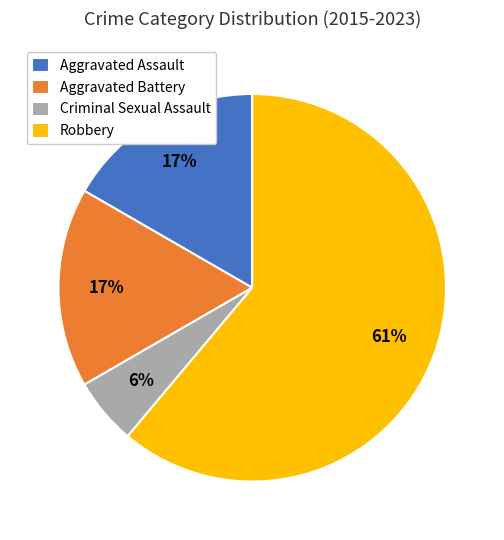

Which slice represents more than half of the pie?

Robbery